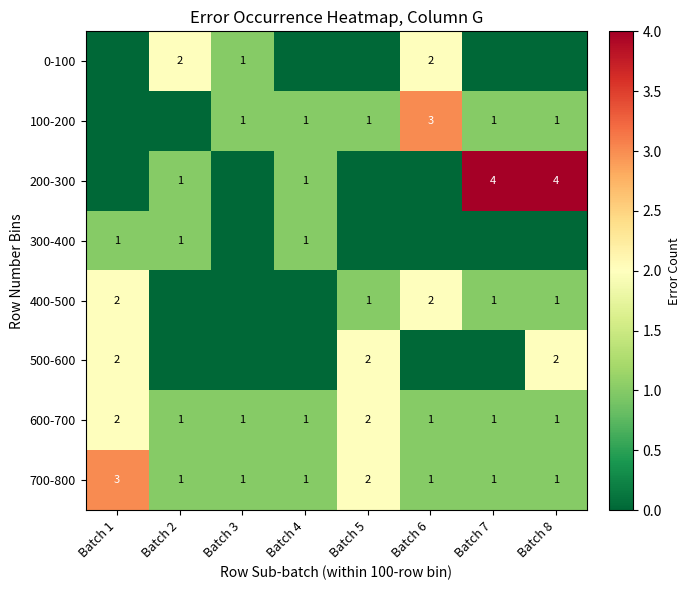

What is the total value across all series at Batch 5?

8